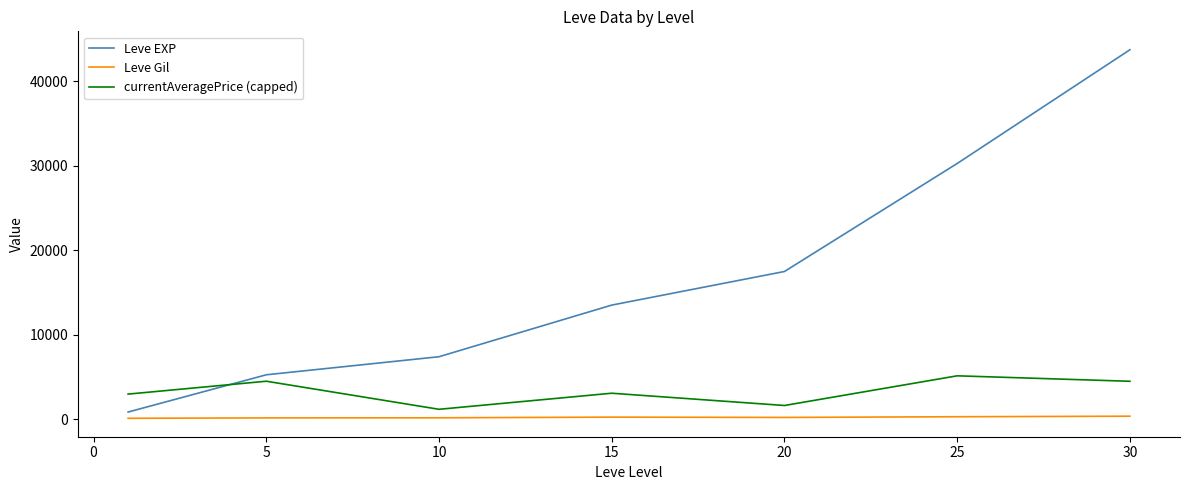

What is the difference between the maximum and minimum values in the Leve EXP series?

42876.7